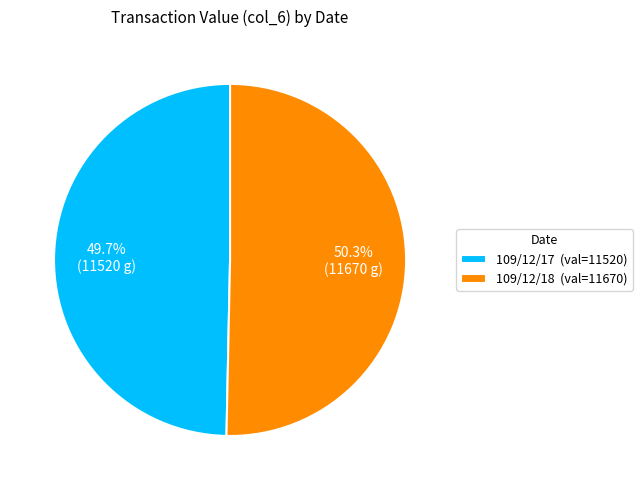

Count the number of slices in the pie.

2